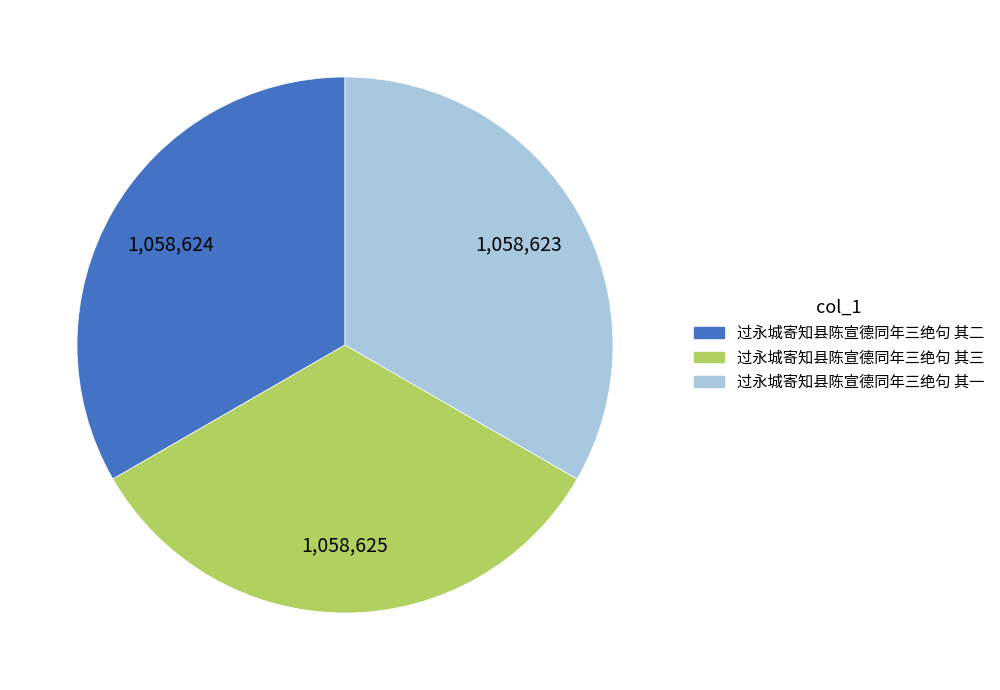

Is it true that 过永城寄知县陈宣德同年三绝句 其二 is 39% of the pie?

False